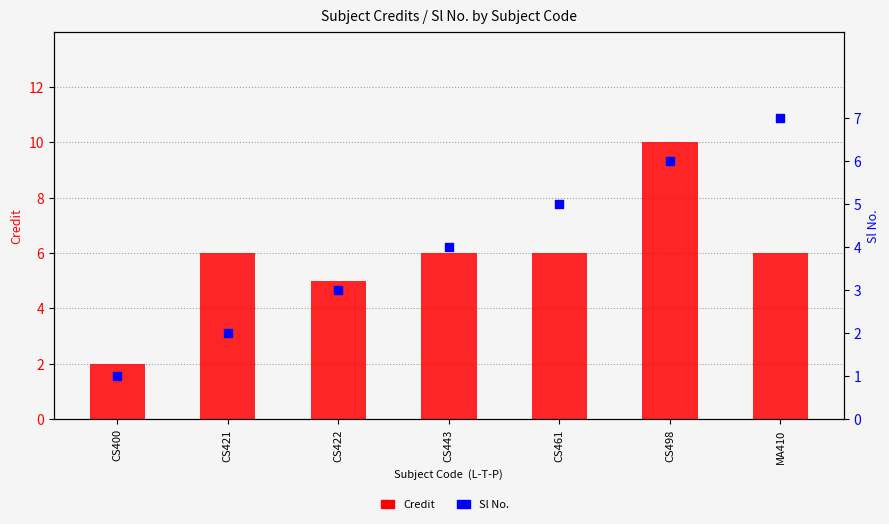

At which category is the sum across all series the highest?

CS498